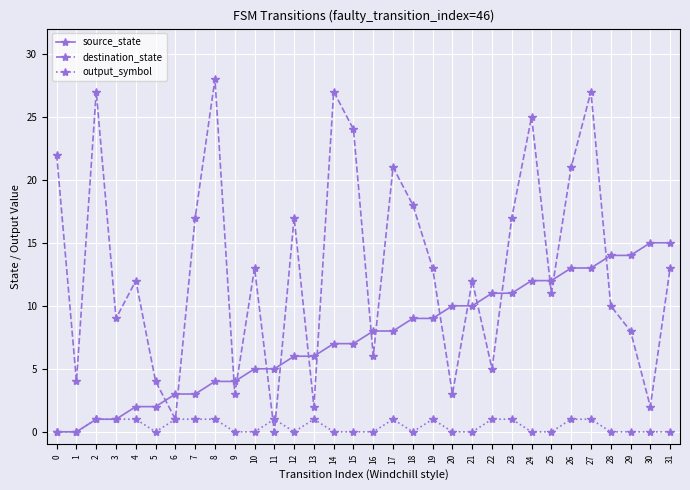

True or false: destination_state and output_symbol intersect in this chart.

True